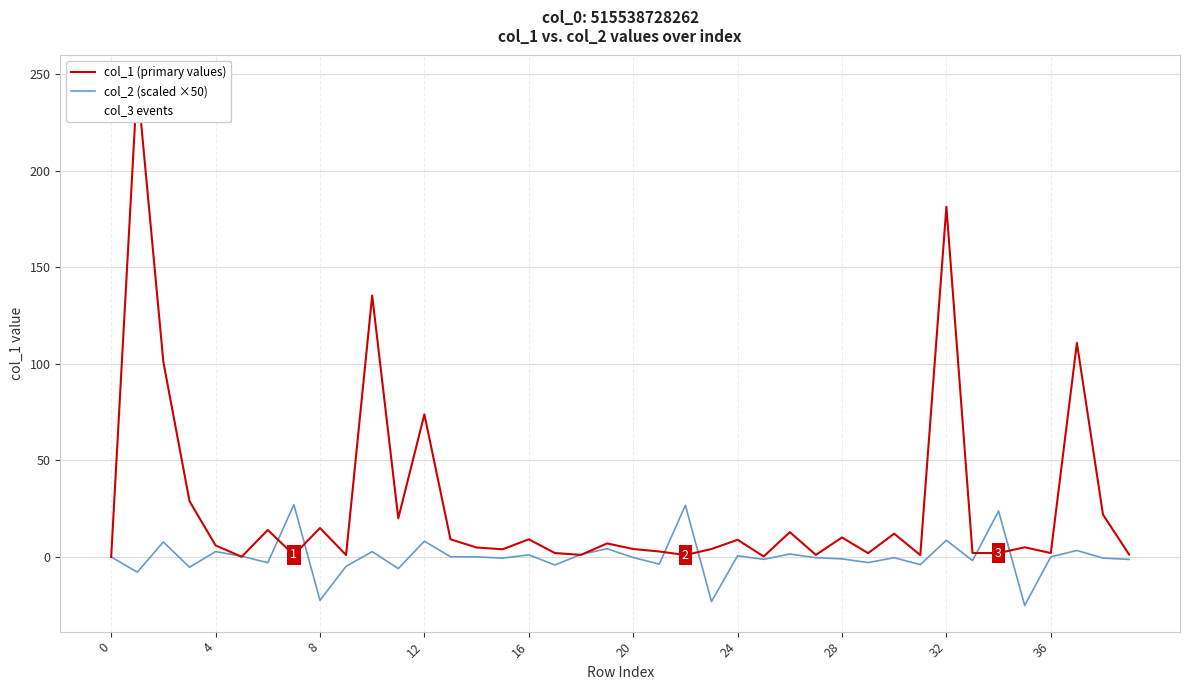

Which series contains the lowest Y value?

col_2